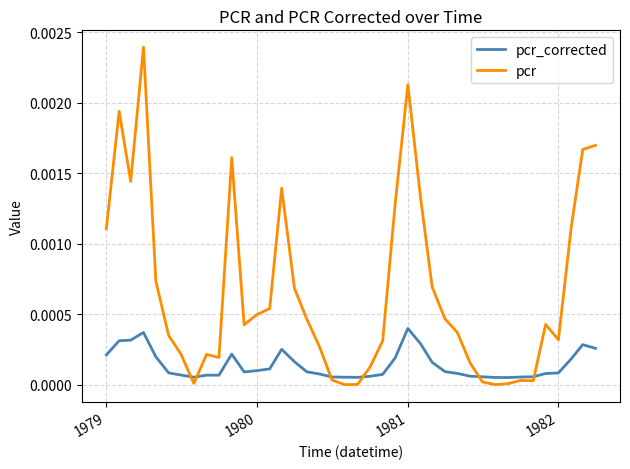

Which series has the largest total across all categories?

pcr